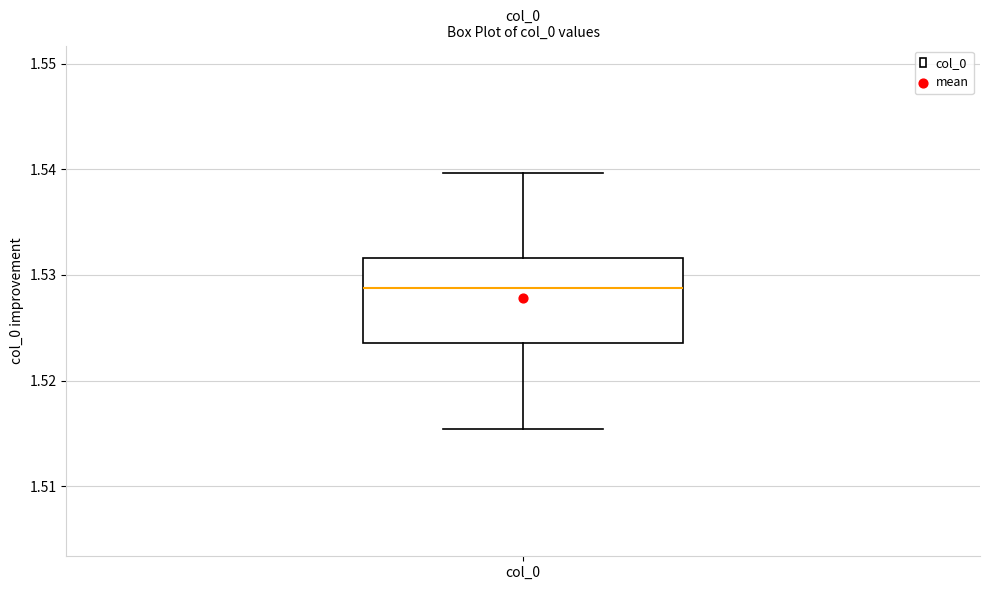

Read this box plot against the y-axis: the position of the median line, the range covered by the box, and the ends of both whiskers. The values are not printed on the chart, so give them approximately, as read against the axis.

median 1.529, box 1.524 to 1.532, whiskers 1.515 to 1.540